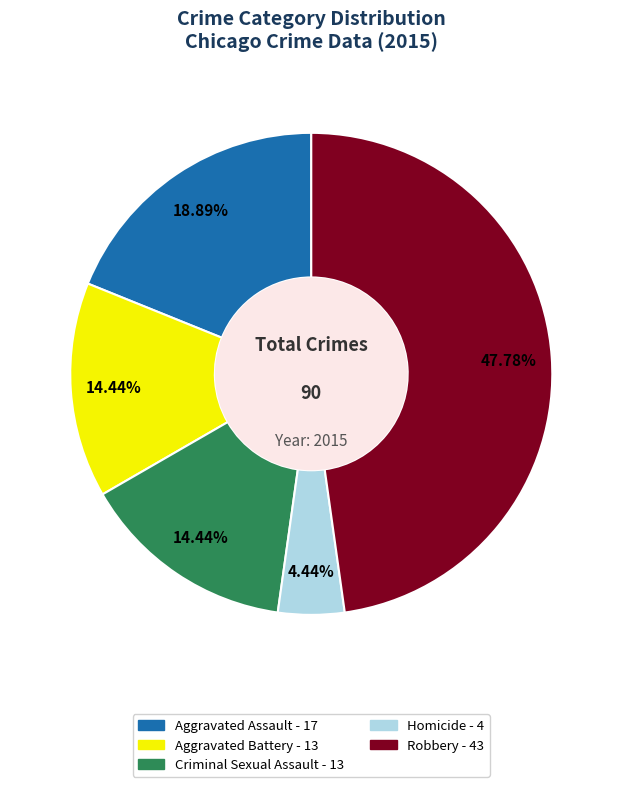

The Homicide slice represents 4% of the pie. True or false?

True